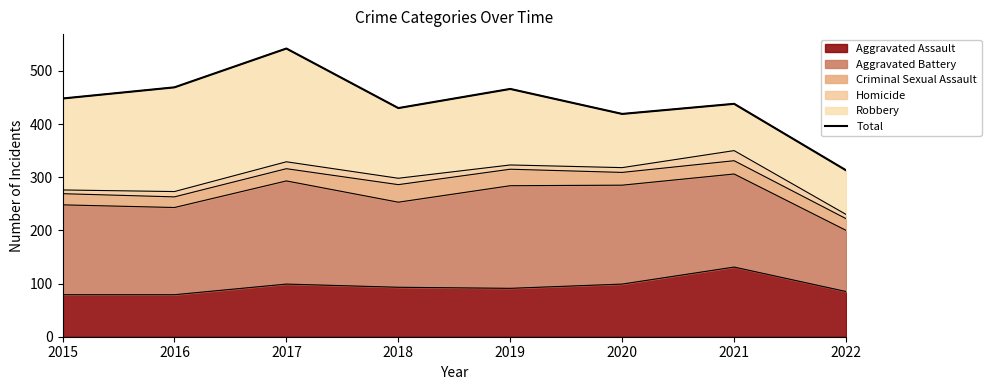

True or false: there are more than 0 points higher than both neighbors.

True